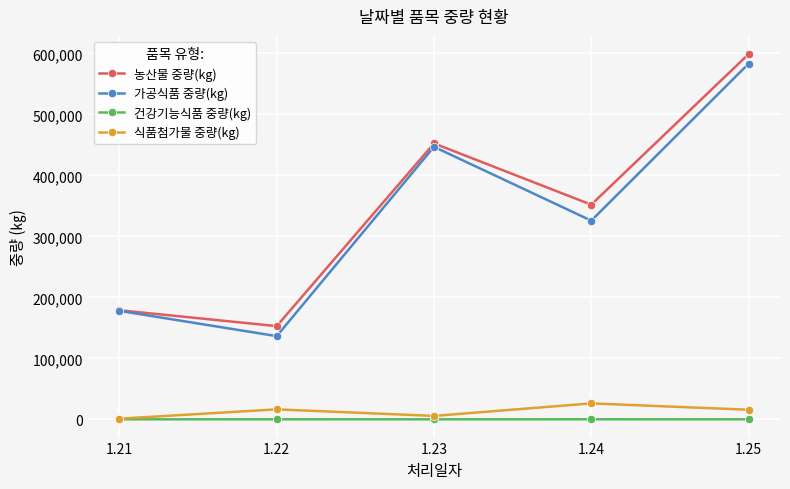

What is the value of the 건강기능식품 중량(kg) point at the 2nd from the left?

21